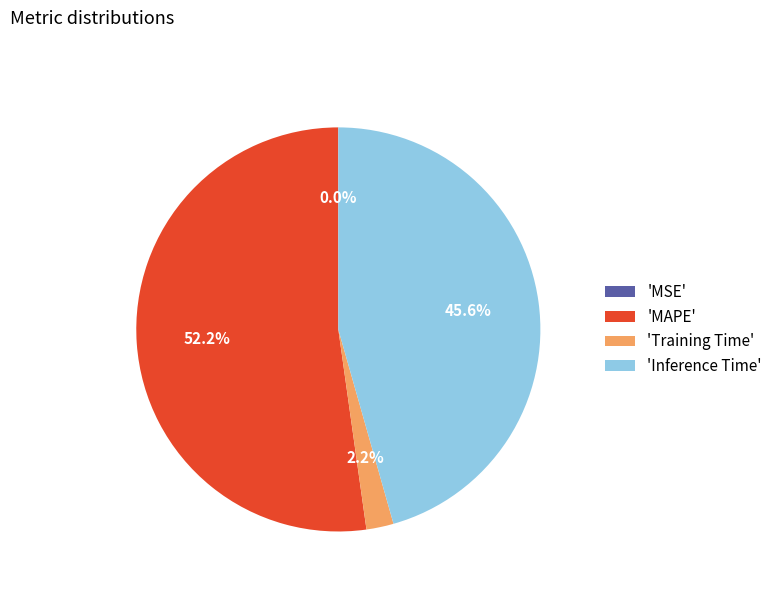

What percentage is NOT represented by 'MAPE'?

47.8%